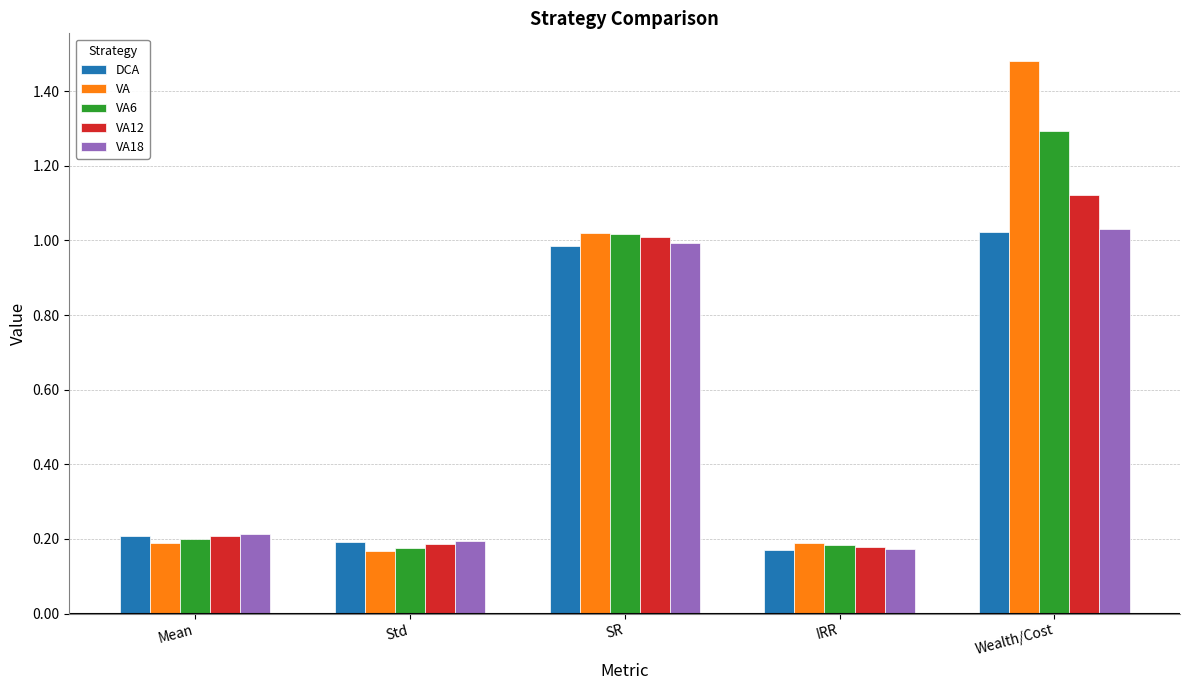

Is it true that VA6 equals 0.2 at Mean?

True